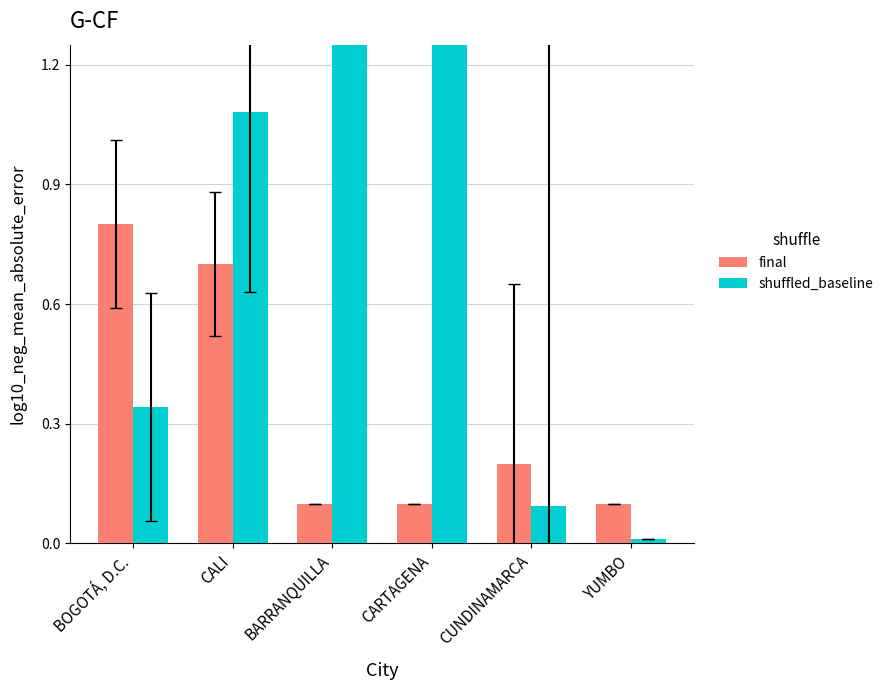

The value of final at BARRANQUILLA is 0.1. True or false?

False